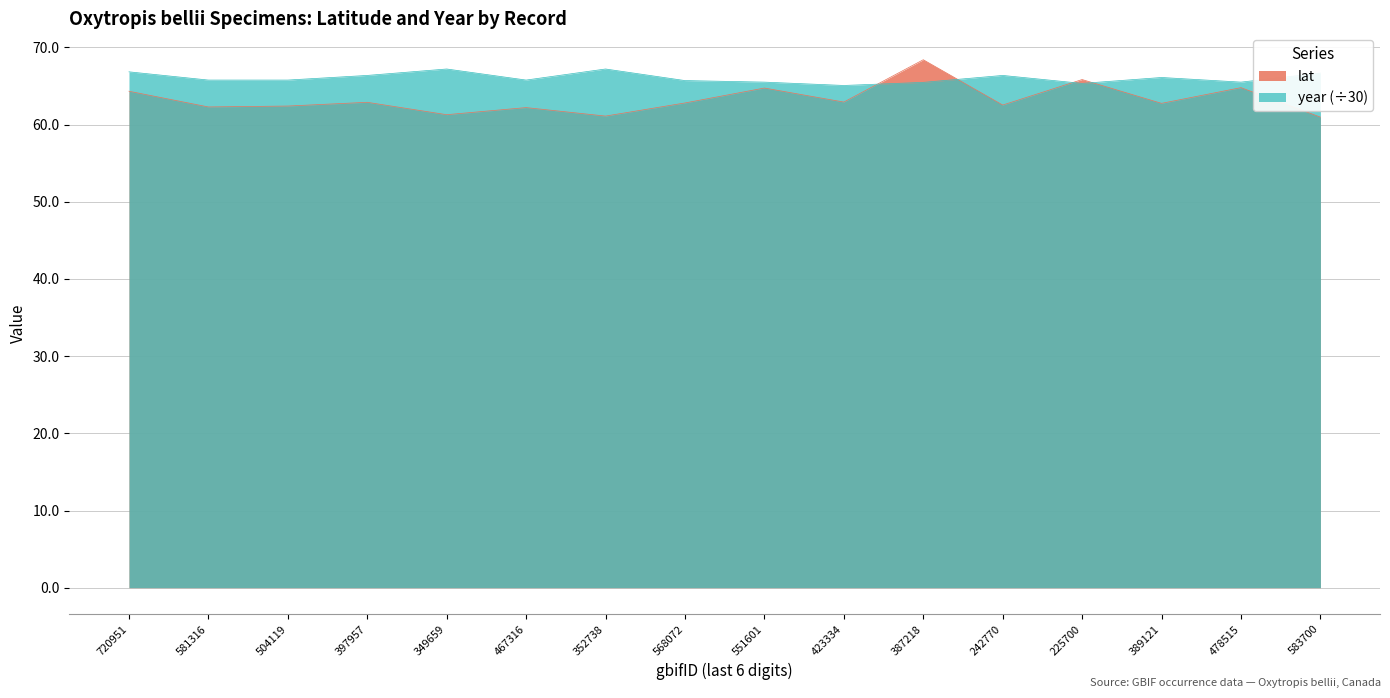

Which label corresponds to the largest value in the chart?

387218